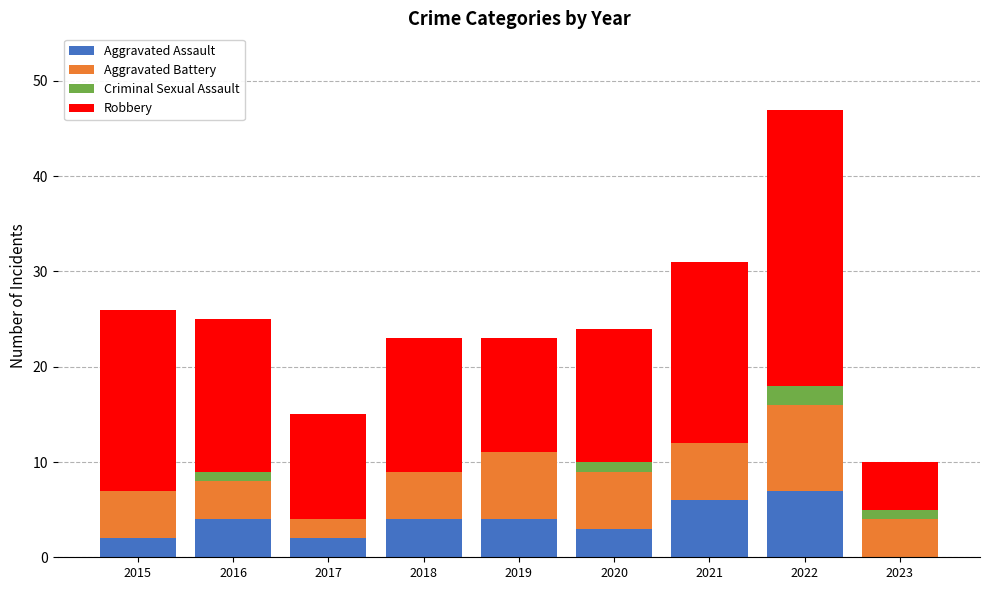

Are the bars grouped side by side (vs. stacked)?

No